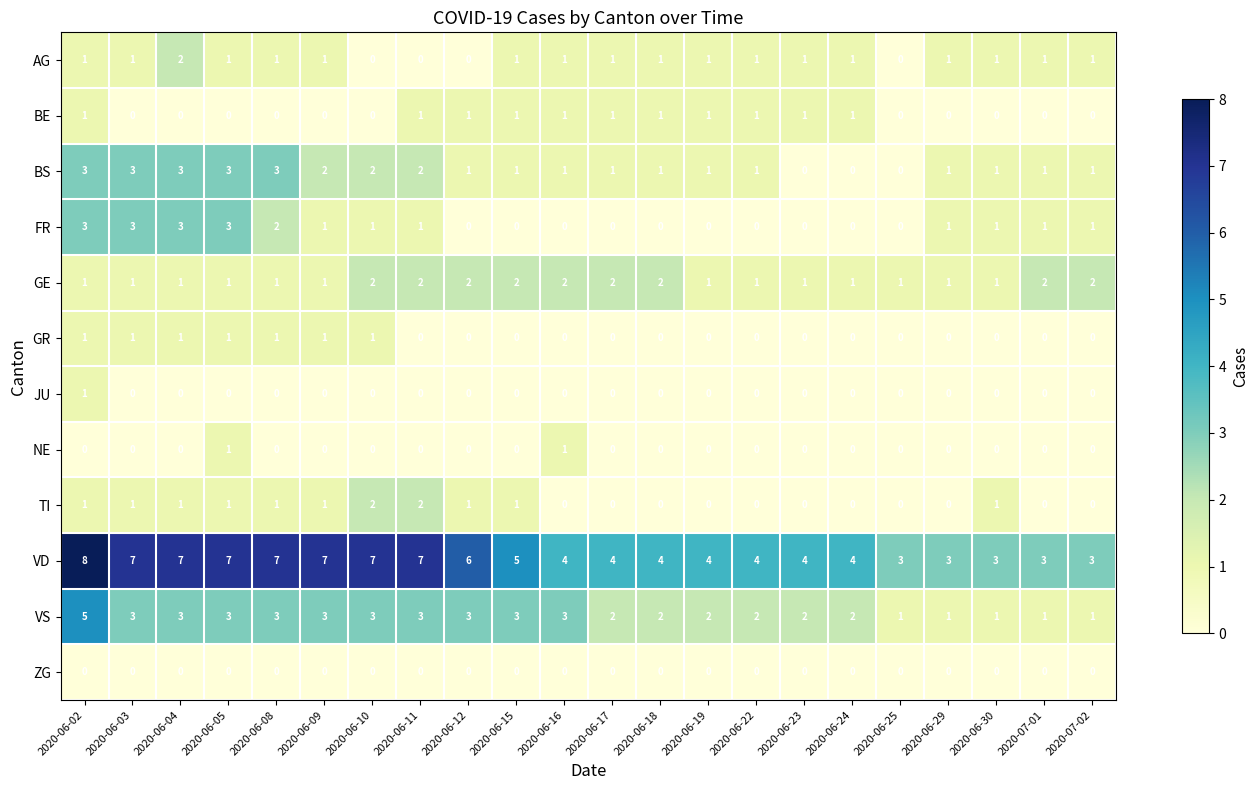

How many categories are shown in the chart?

22